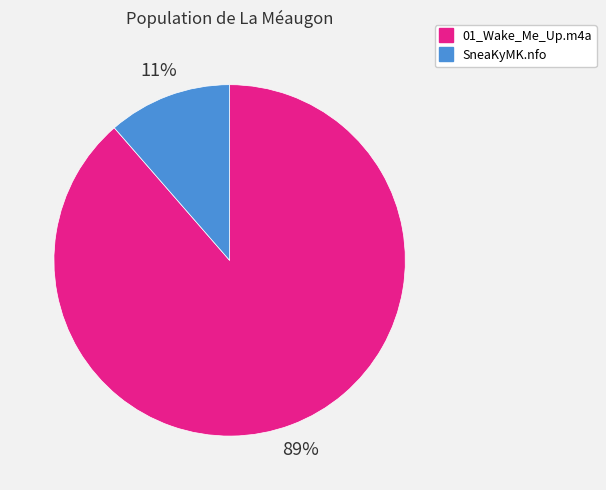

Count the number of slices in the pie.

2